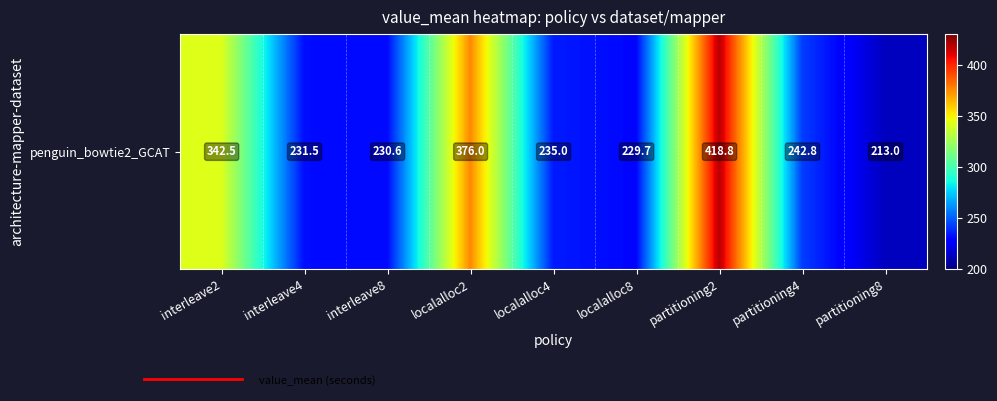

At which category does the chart reach its minimum across all series?

partitioning8